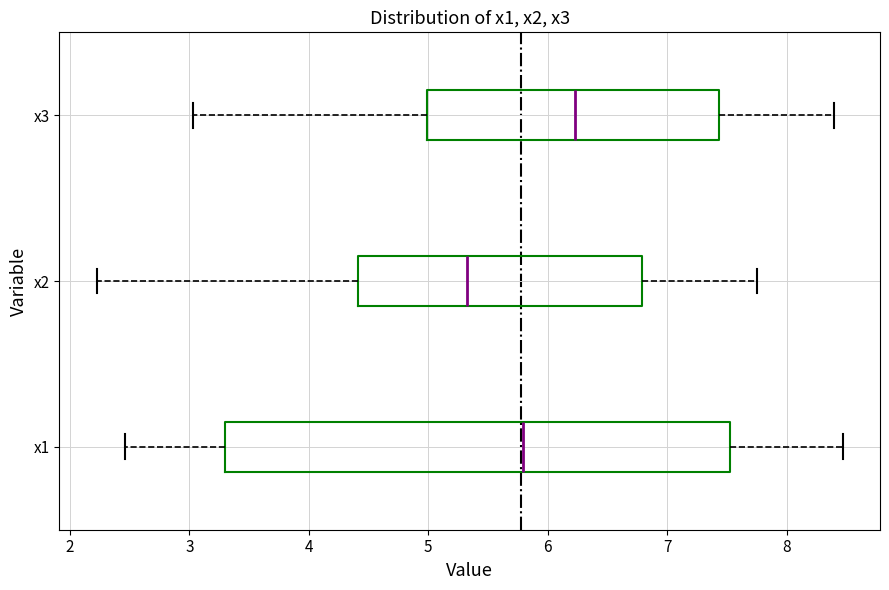

Reading bottom to top, transcribe this box plot: for each box, give where its median line is, the range the box spans, and where its two whiskers end, as read against the x-axis. The values are not printed on the chart, so give them approximately, as read against the axis.

x1: median 5.8, box 3.3 to 7.5, whiskers 2.5 to 8.5
x2: median 5.3, box 4.4 to 6.8, whiskers 2.2 to 7.7
x3: median 6.2, box 5.0 to 7.4, whiskers 3.0 to 8.4